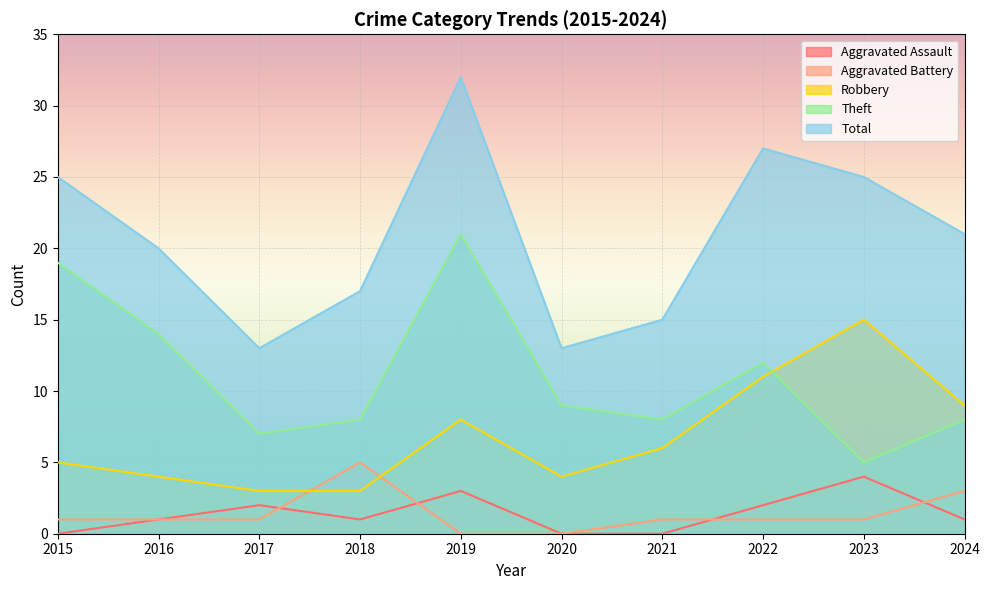

At which category does Robbery reach its first local peak?

2019